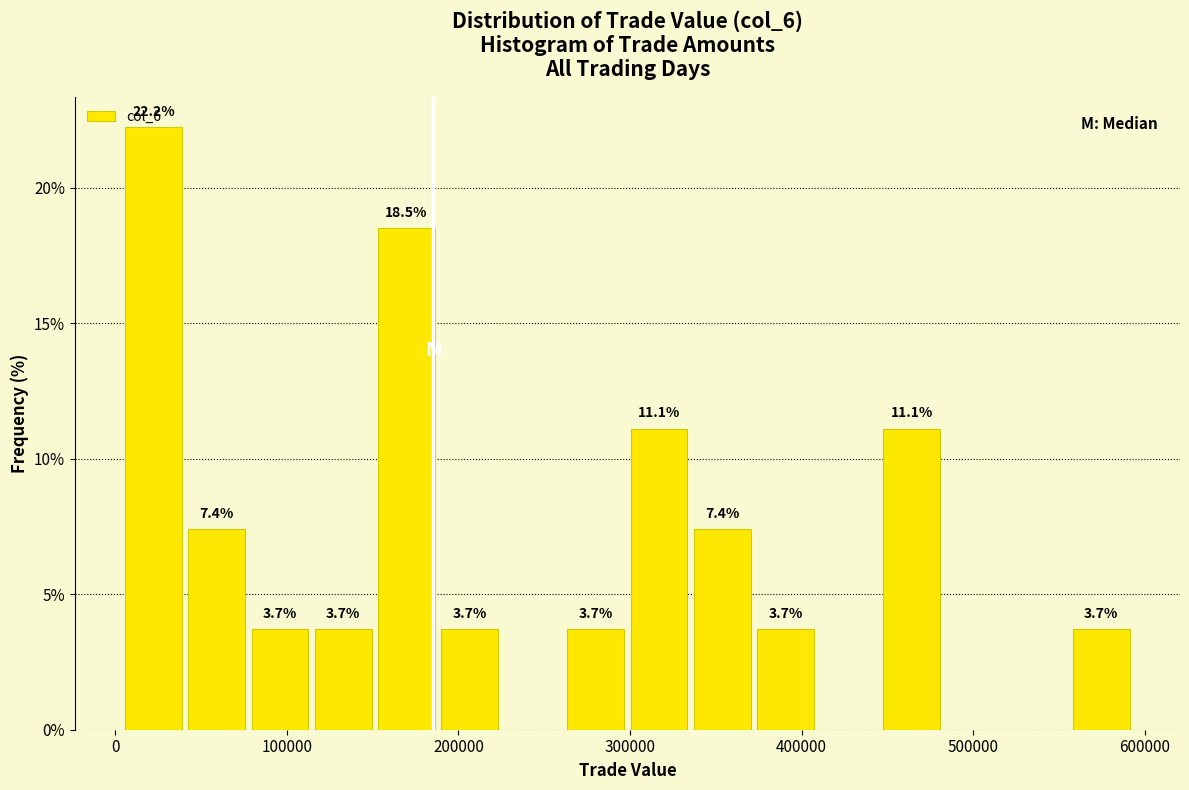

Read against the x-axis, roughly where is the centre of the tallest bar?

20000